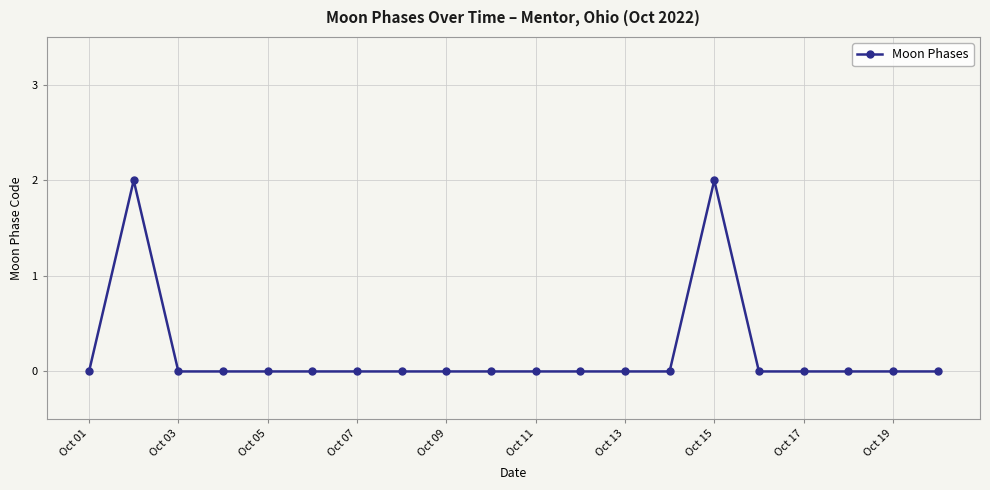

True or false: there are more than 1 points higher than both neighbors.

True